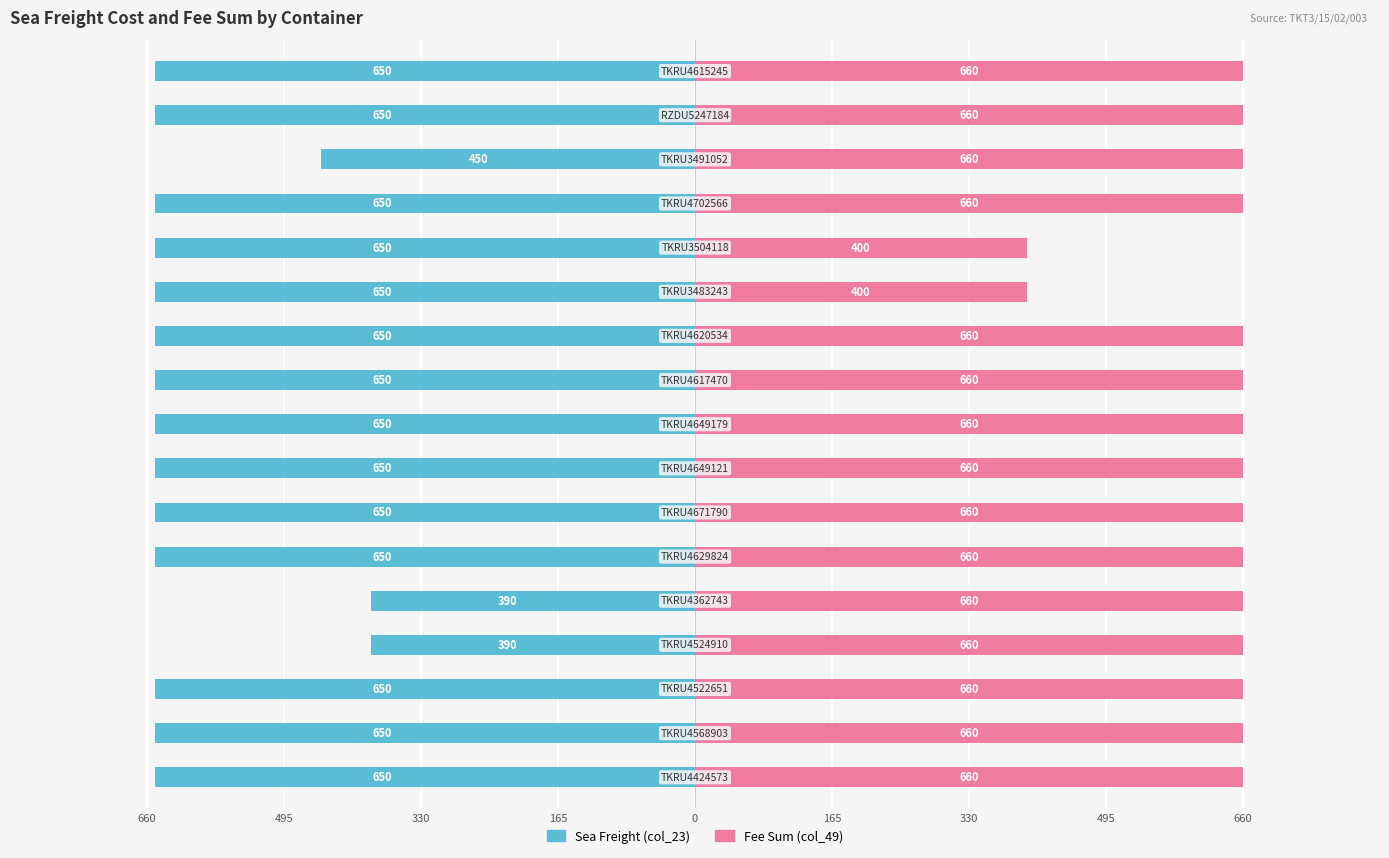

How many bars are there in each group?

2